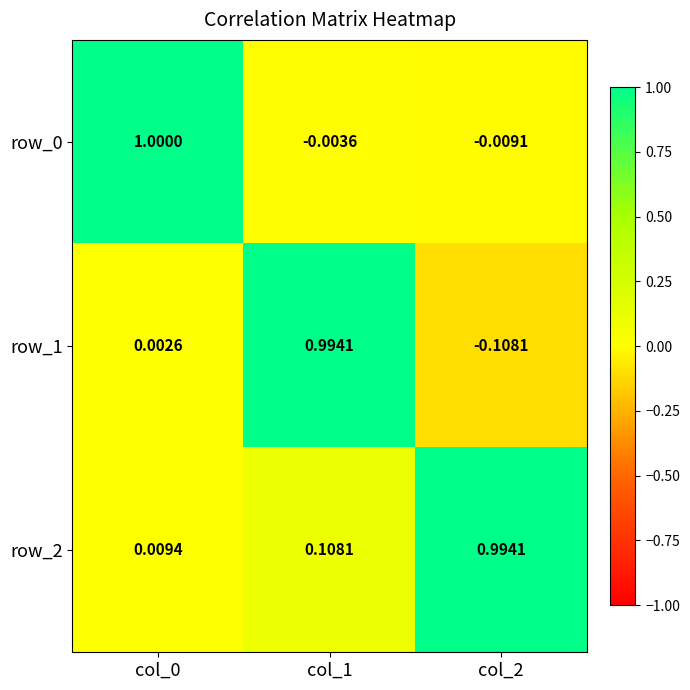

What is the total value across all series at col_0?

1.0